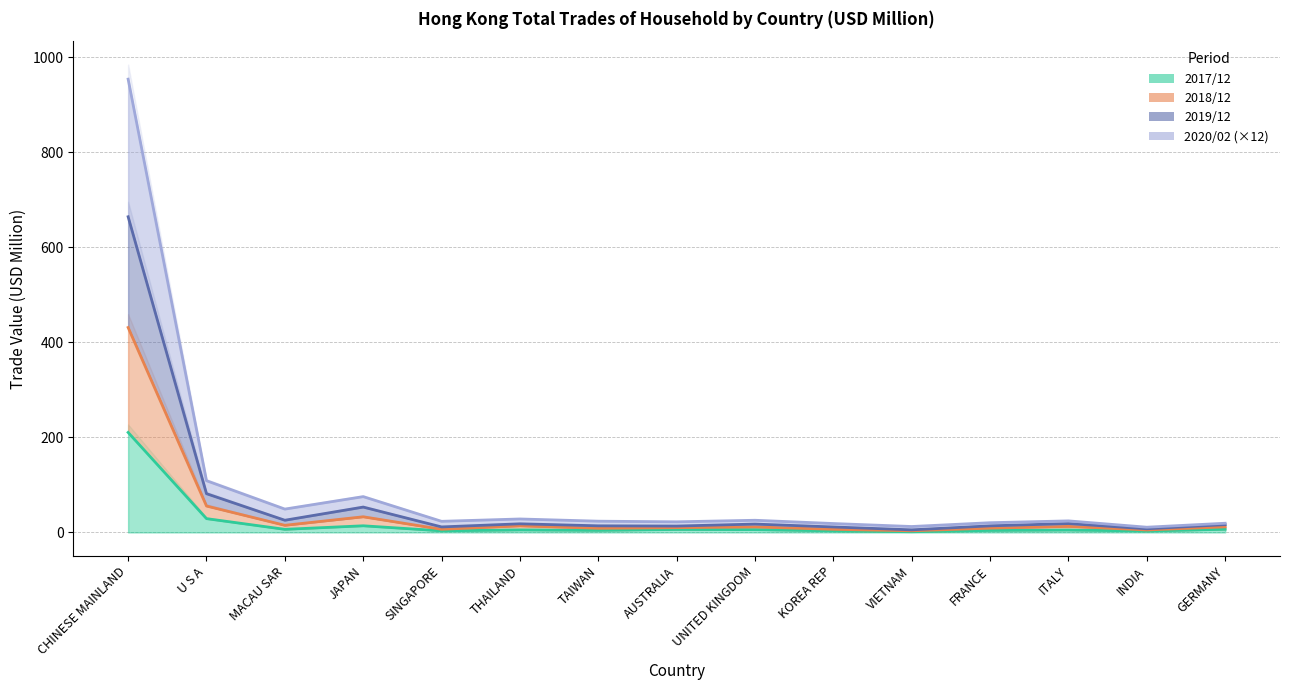

The 201812 series shows 81.5 at U S A. True or false?

True